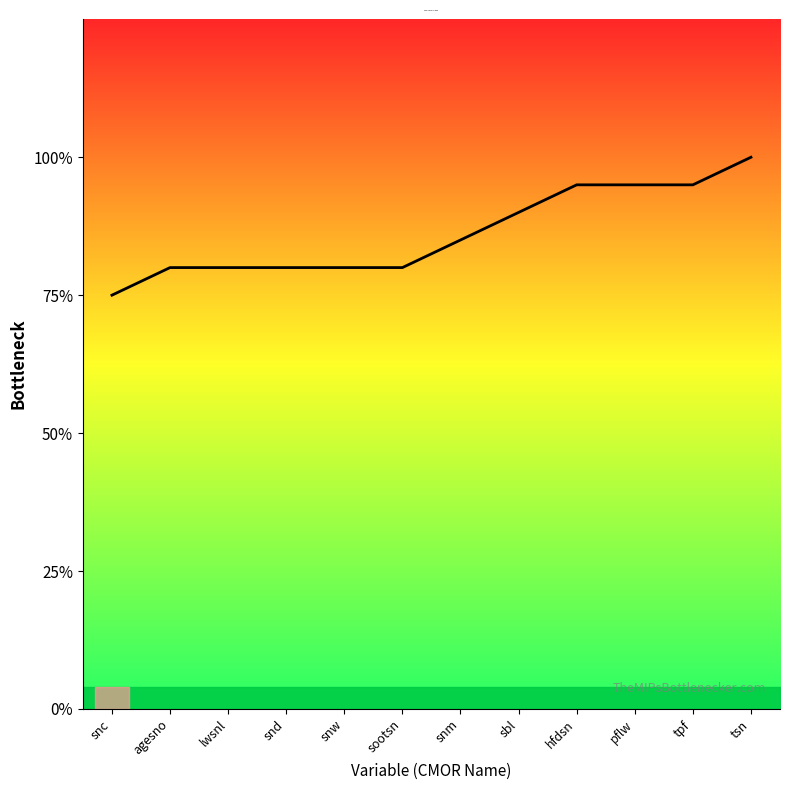

At which category does the chart reach its minimum across all series?

snc